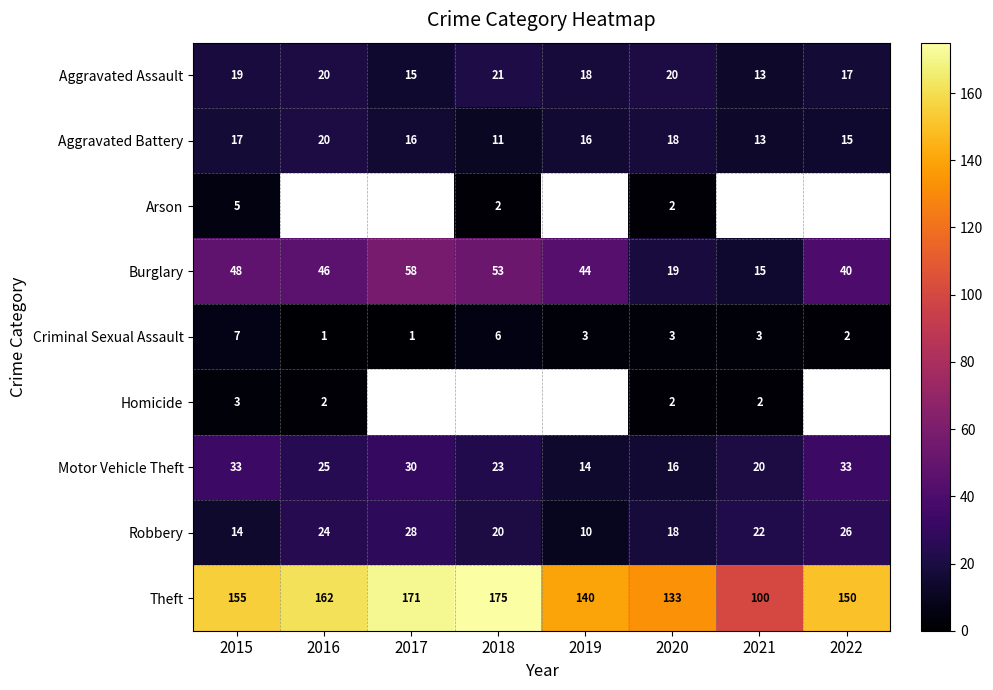

How many data points in Aggravated Battery are less than 16?

3